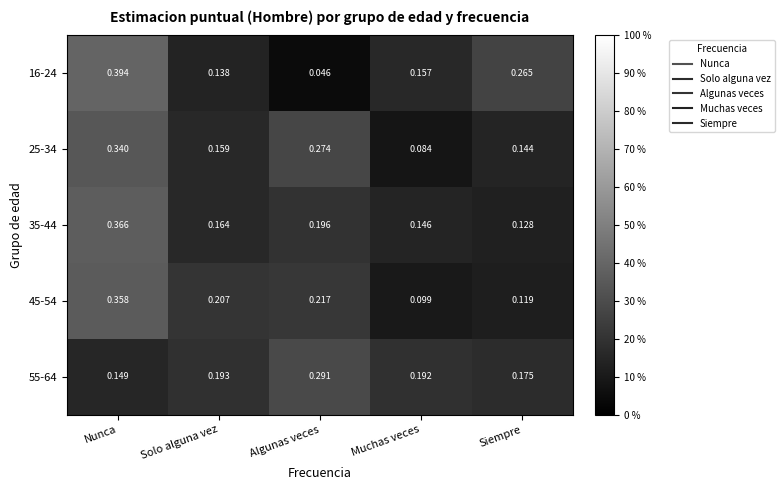

Which series has the largest range (max minus min)?

16-24